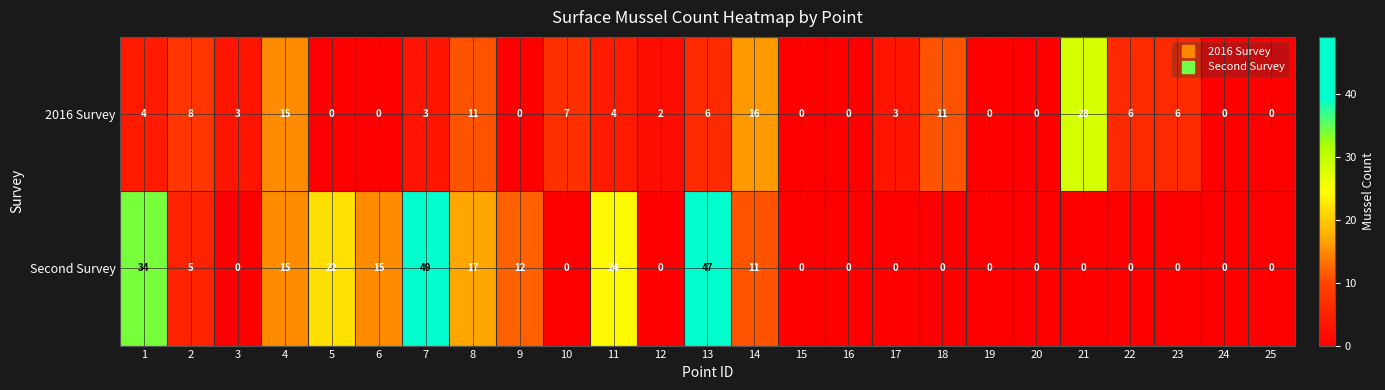

How many series are shown in this chart?

2